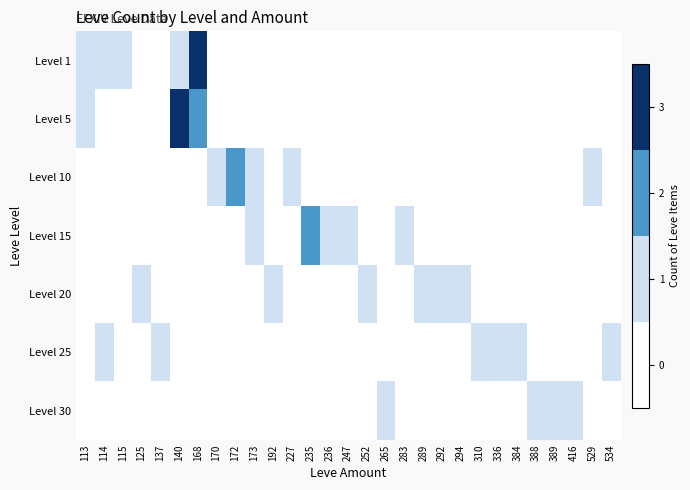

Reading right to left, what are all the values shown in this chart?

Level 1: 534=0	529=0	416=0	389=0	388=0	384=0	336=0	310=0	294=0	292=0	289=0	283=0	265=0	252=0	247=0	236=0	235=0	227=0	192=0	173=0	172=0	170=0	168=3	140=1	137=0	125=0	115=1	114=1	113=1
Level 5: 534=0	529=0	416=0	389=0	388=0	384=0	336=0	310=0	294=0	292=0	289=0	283=0	265=0	252=0	247=0	236=0	235=0	227=0	192=0	173=0	172=0	170=0	168=2	140=3	137=0	125=0	115=0	114=0	113=1
Level 10: 534=0	529=1	416=0	389=0	388=0	384=0	336=0	310=0	294=0	292=0	289=0	283=0	265=0	252=0	247=0	236=0	235=0	227=1	192=0	173=1	172=2	170=1	168=0	140=0	137=0	125=0	115=0	114=0	113=0
Level 15: 534=0	529=0	416=0	389=0	388=0	384=0	336=0	310=0	294=0	292=0	289=0	283=1	265=0	252=0	247=1	236=1	235=2	227=0	192=0	173=1	172=0	170=0	168=0	140=0	137=0	125=0	115=0	114=0	113=0
Level 20: 534=0	529=0	416=0	389=0	388=0	384=0	336=0	310=0	294=1	292=1	289=1	283=0	265=0	252=1	247=0	236=0	235=0	227=0	192=1	173=0	172=0	170=0	168=0	140=0	137=0	125=1	115=0	114=0	113=0
Level 25: 534=1	529=0	416=0	389=0	388=0	384=1	336=1	310=1	294=0	292=0	289=0	283=0	265=0	252=0	247=0	236=0	235=0	227=0	192=0	173=0	172=0	170=0	168=0	140=0	137=1	125=0	115=0	114=1	113=0
Level 30: 534=0	529=0	416=1	389=1	388=1	384=0	336=0	310=0	294=0	292=0	289=0	283=0	265=1	252=0	247=0	236=0	235=0	227=0	192=0	173=0	172=0	170=0	168=0	140=0	137=0	125=0	115=0	114=0	113=0